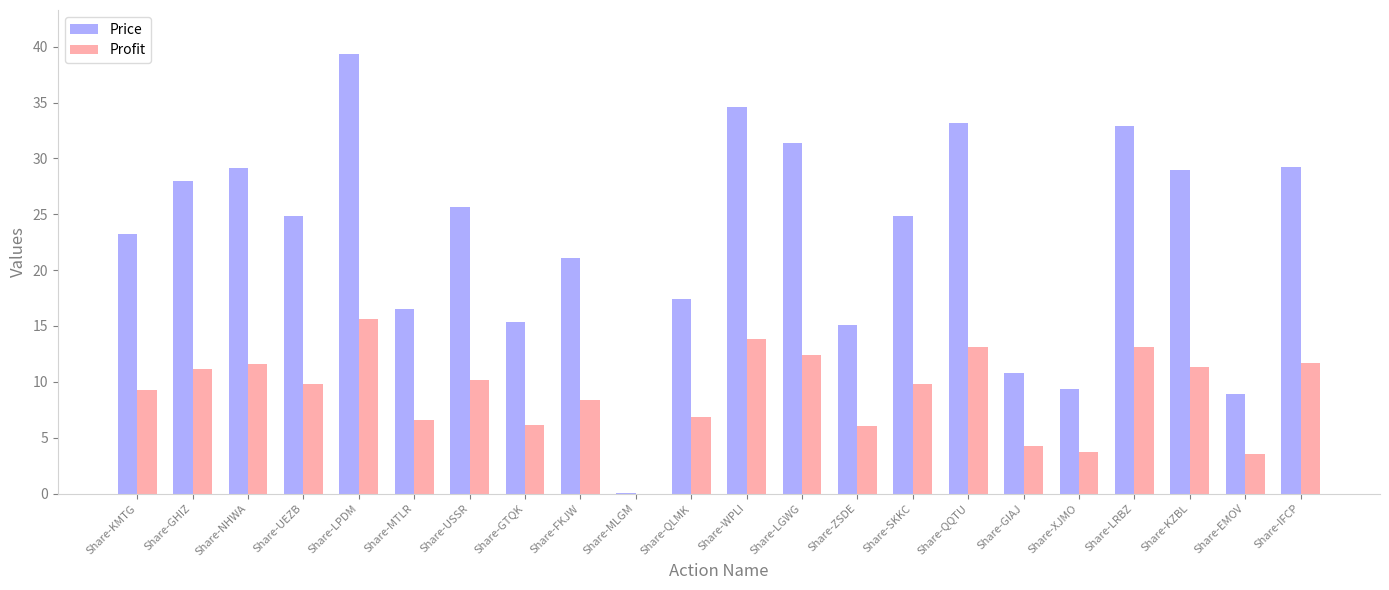

What is the sum of the Price values at Share-KMTG and Share-EMOV?

32.1